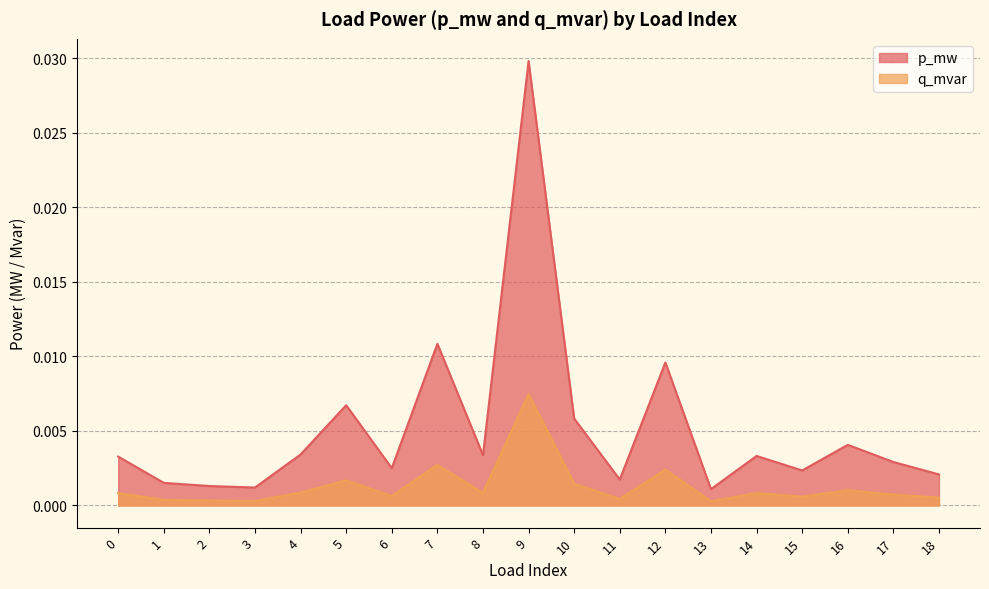

True or false: p_mw and q_mvar intersect in this chart.

False